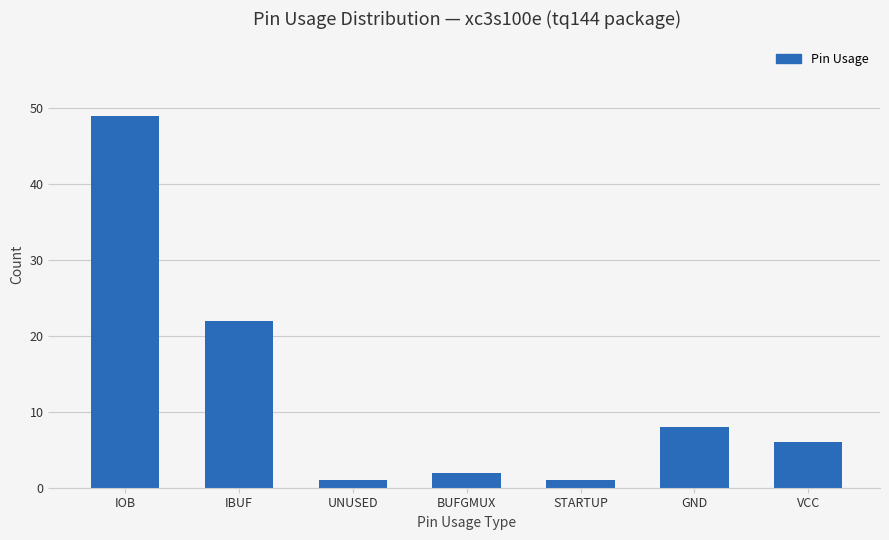

Reading left to right, extract all data points from this chart.

49	22	1	2	1	8	6